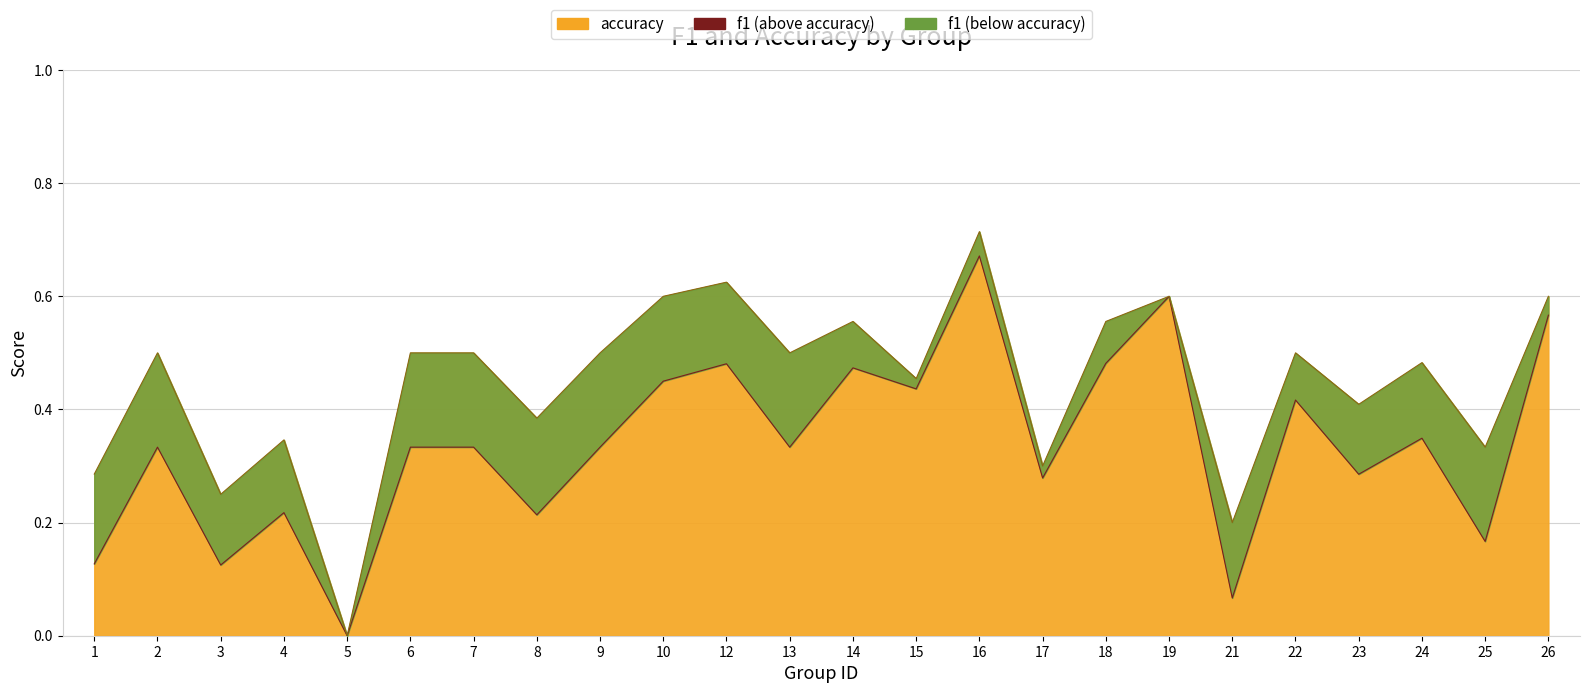

True or false: accuracy line and f1 line intersect in this chart.

False